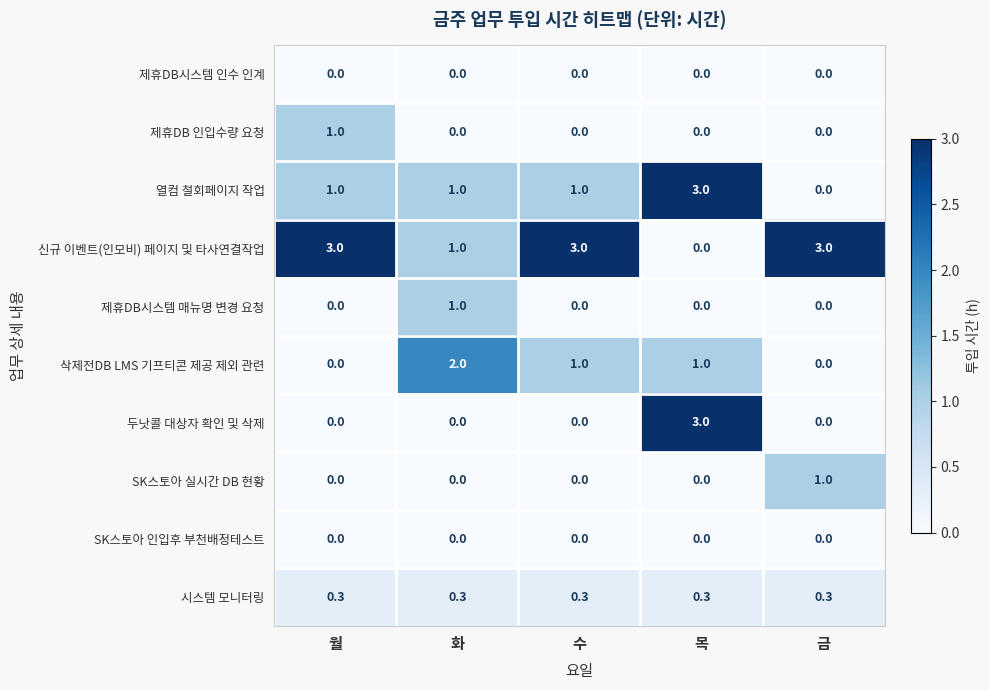

What is the greatest value displayed?

3.0